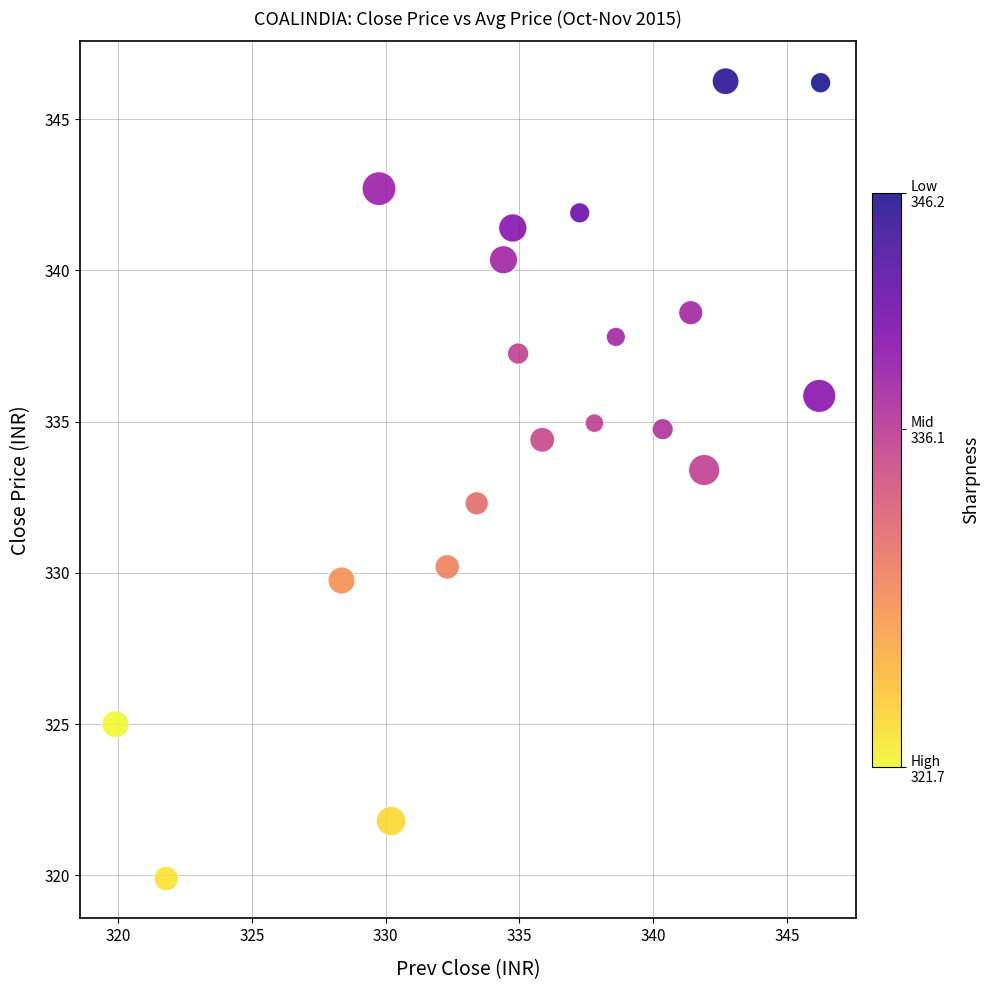

What Y value in the scatter plot is closest to 333?

333.4